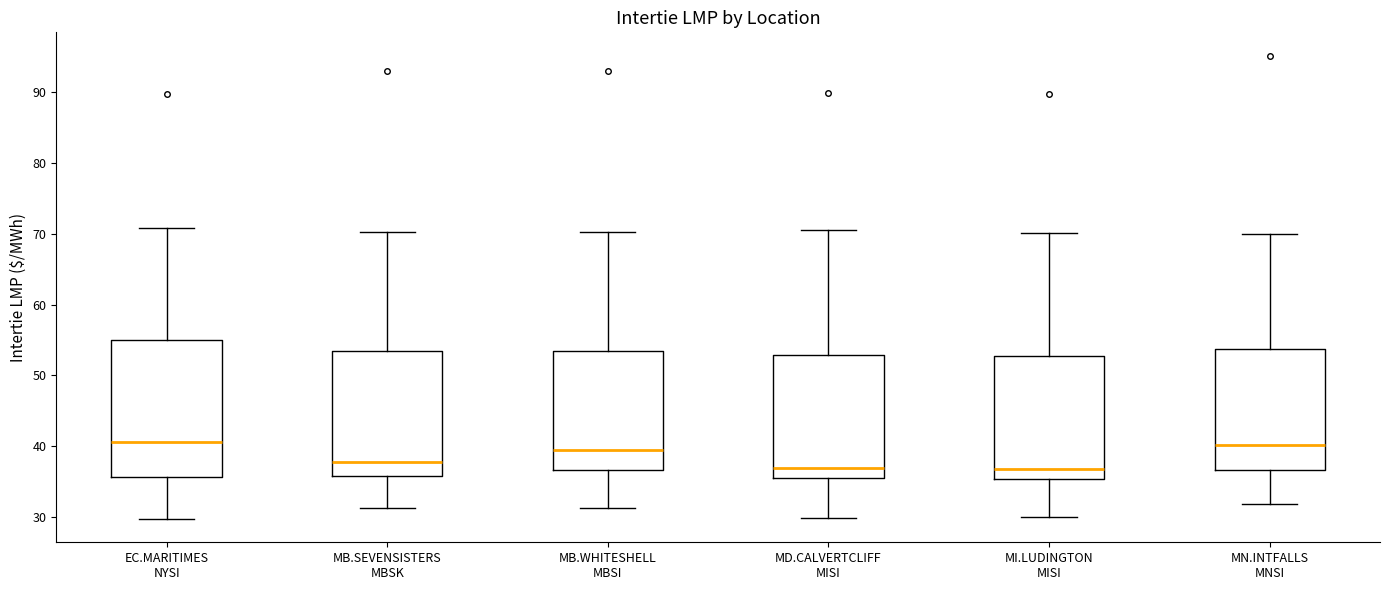

Reading left to right, read every box against the y-axis: the position of its median line, the range the box covers, and the ends of its whiskers. The values are not printed on the chart, so give them approximately, as read against the axis.

EC.MARITIMES NYSI: median 41, box 36 to 55, whiskers 30 to 71
MB.SEVENSISTERS MBSK: median 38, box 36 to 54, whiskers 31 to 70
MB.WHITESHELL MBSI: median 40, box 37 to 54, whiskers 31 to 70
MD.CALVERTCLIFF MISI: median 37, box 36 to 53, whiskers 30 to 71
MI.LUDINGTON MISI: median 37, box 35 to 53, whiskers 30 to 70
MN.INTFALLS MNSI: median 40, box 37 to 54, whiskers 32 to 70